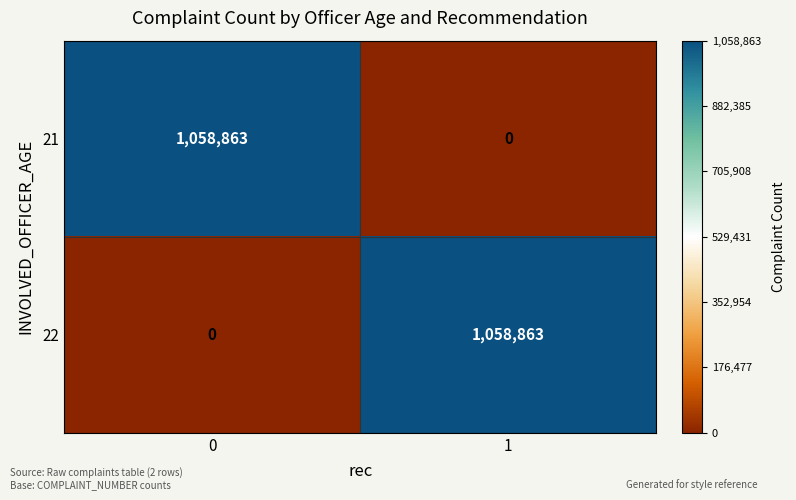

What is the total value across all series at 1?

1058863